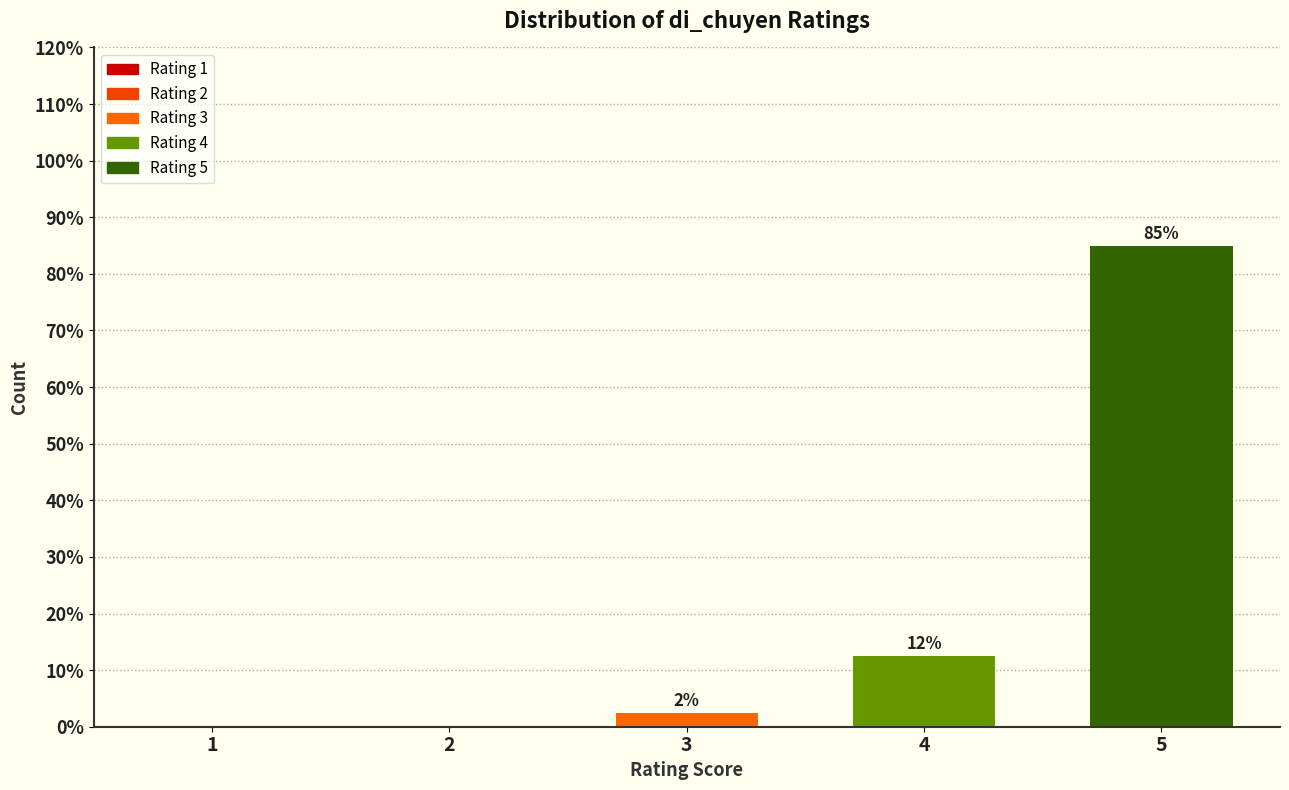

Which label corresponds to the smallest value in the chart?

1